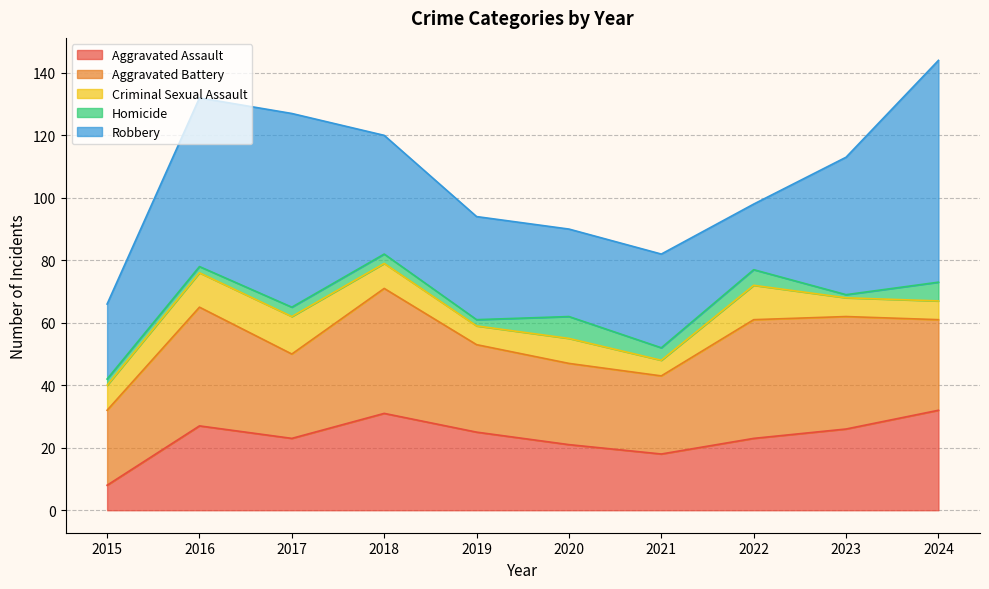

The value of Robbery at 2023 is 44. True or false?

True